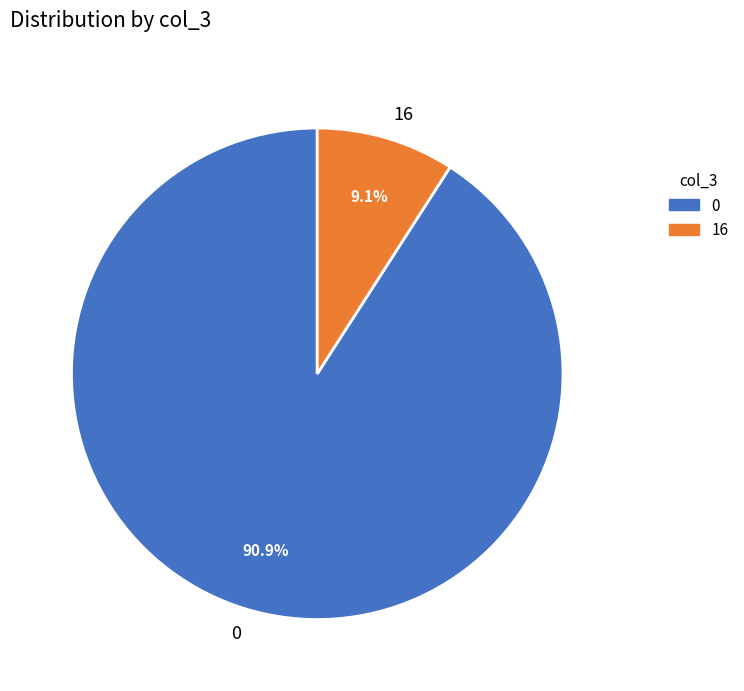

Combined, do 0 and 16 account for over 50%?

Yes